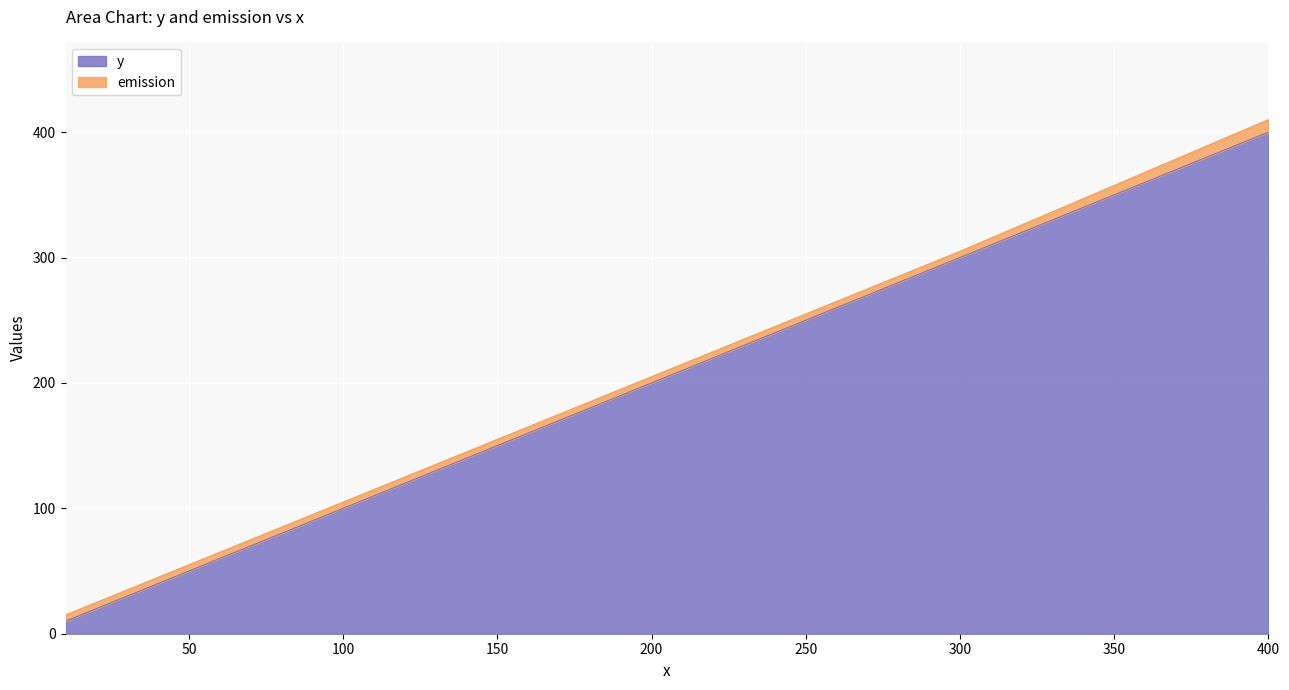

What is the sum of all y values?

1110